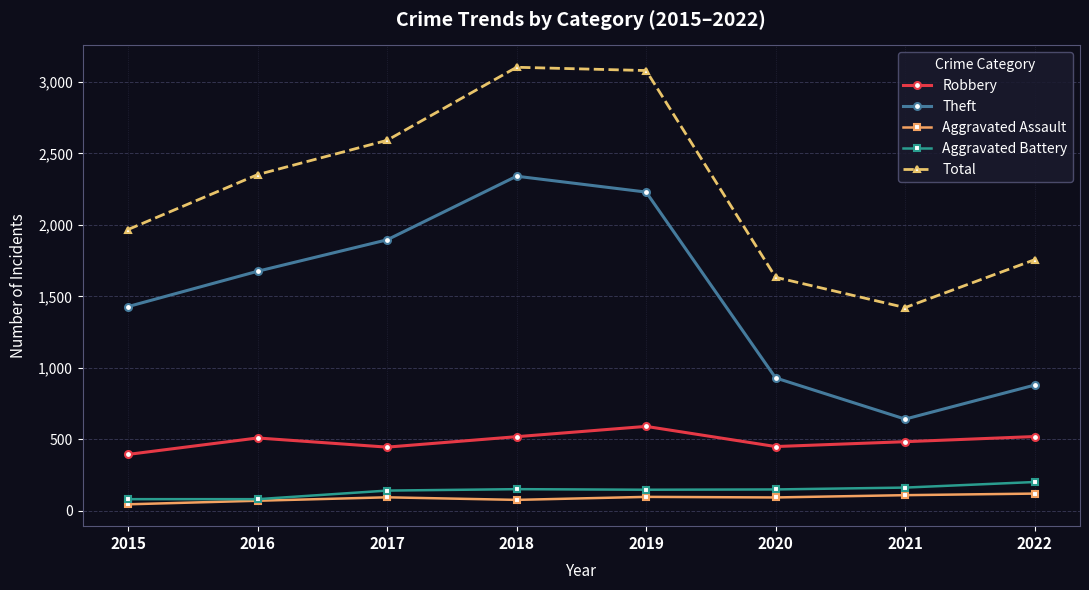

What is the lowest value of the Aggravated Battery series?

82